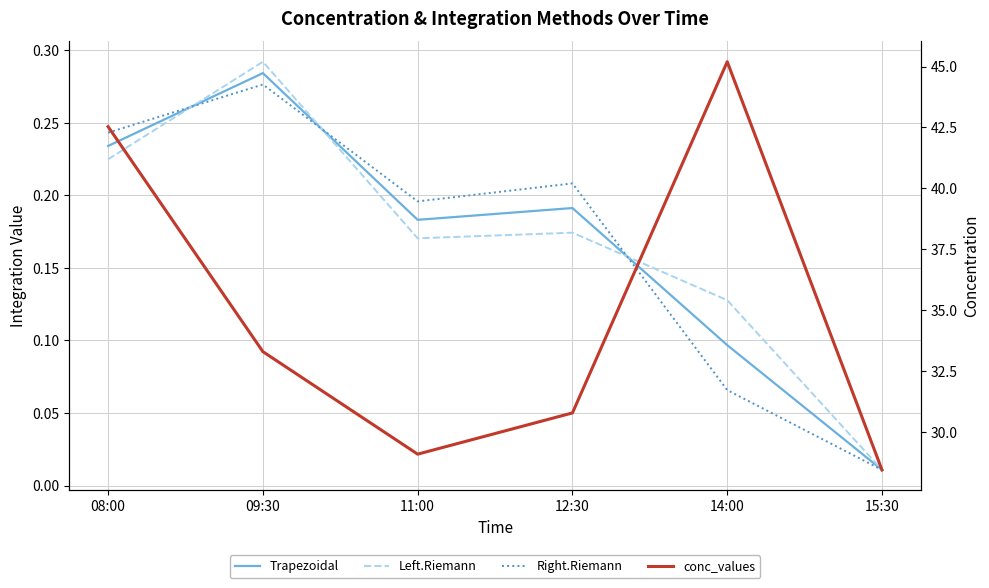

Is this an area chart (filled region under the line)?

No